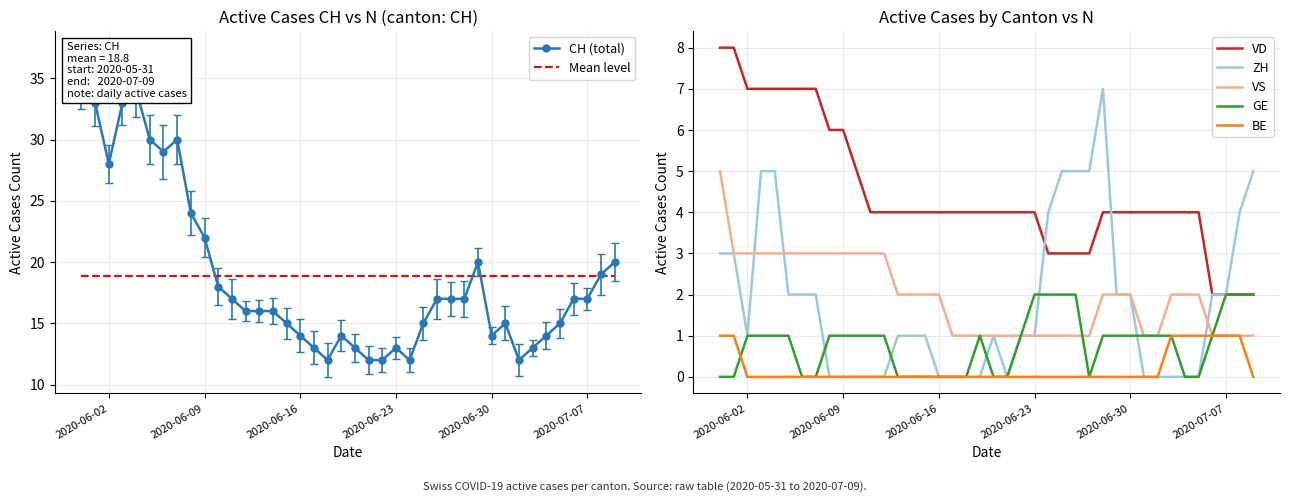

Reading left to right, transcribe all the data shown in this chart.

CH: 35	33	28	33	34	30	29	30	24	22	18	17	16	16	16	15	14	13	12	14	13	12	12	13	12	15	17	17	17	20	14	15	12	13	14	15	17	17	19	20
ZH: 3	3	1	5	5	2	2	2	0	0	0	0	0	1	1	1	0	0	0	0	1	0	1	1	4	5	5	5	7	2	2	0	0	0	0	0	2	2	4	5
VD: 8	8	7	7	7	7	7	7	6	6	5	4	4	4	4	4	4	4	4	4	4	4	4	4	3	3	3	3	4	4	4	4	4	4	4	4	2	2	2	2
VS: 5	3	3	3	3	3	3	3	3	3	3	3	3	2	2	2	2	1	1	1	1	1	1	1	1	1	1	1	2	2	2	1	1	2	2	2	1	1	1	1
GE: 0	0	1	1	1	1	0	0	1	1	1	1	1	0	0	0	0	0	0	1	0	0	1	2	2	2	2	0	1	1	1	1	1	1	0	0	1	2	2	2
BE: 1	1	0	0	0	0	0	0	0	0	0	0	0	0	0	0	0	0	0	0	0	0	0	0	0	0	0	0	0	0	0	0	0	1	1	1	1	1	1	0